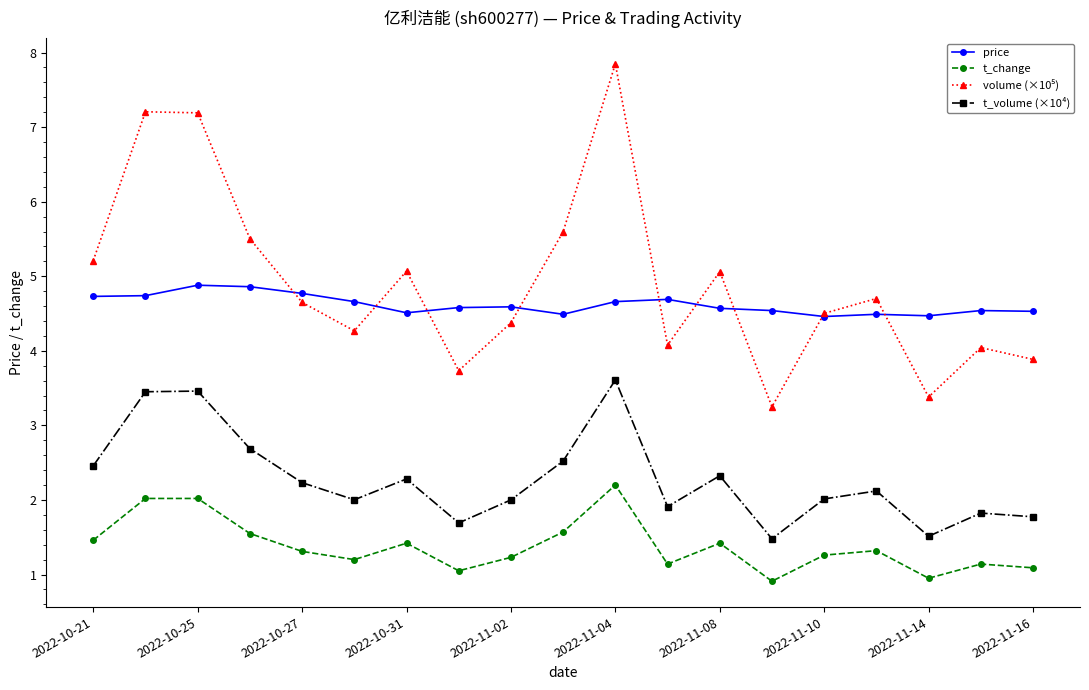

In t_change, how many points are lower than both neighbors (excluding endpoints)?

5